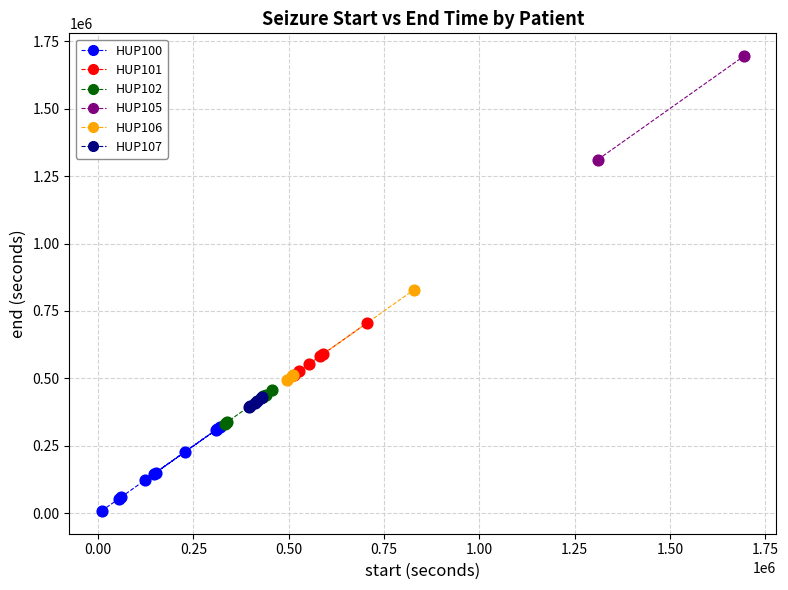

What are all the series names shown in the legend?

HUP100, HUP101, HUP102, HUP105, HUP106, HUP107